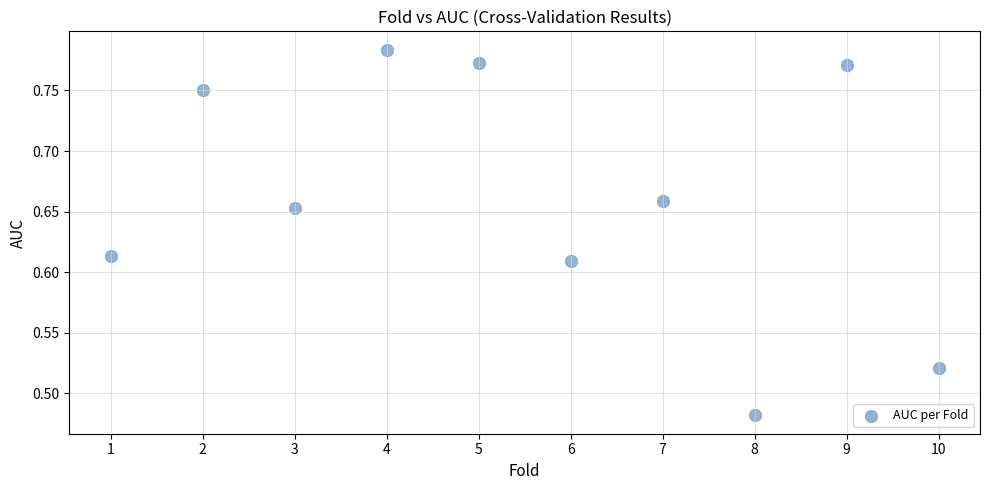

What is the average X value?

5.5